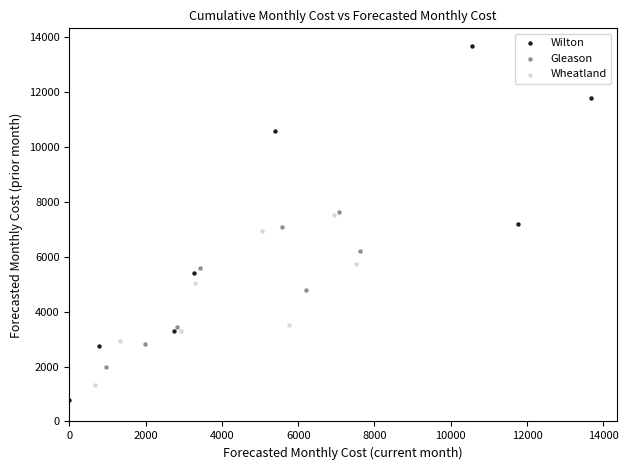

Which series has the widest spread of Y values?

Wilton